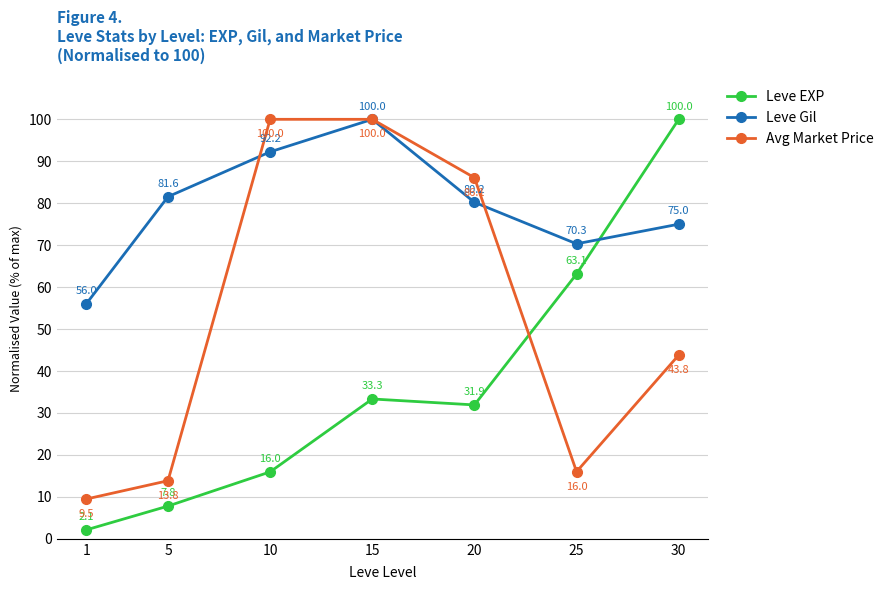

What is the total value across all series at 5?

103.2